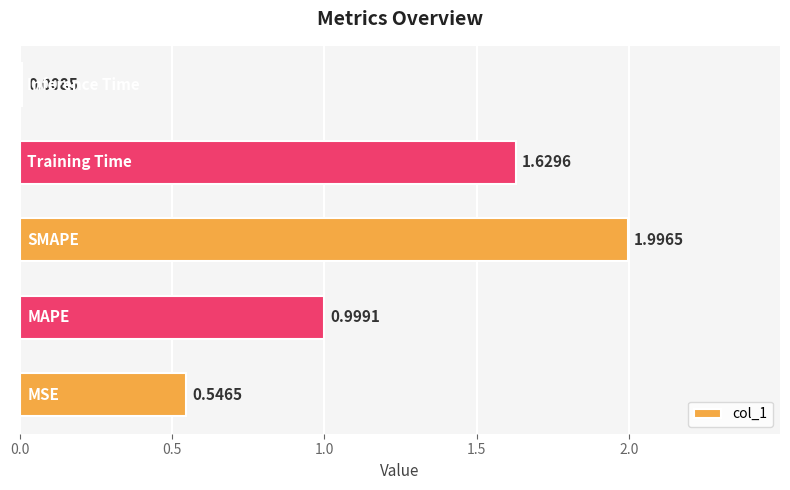

What is the sum of all values?

5.2